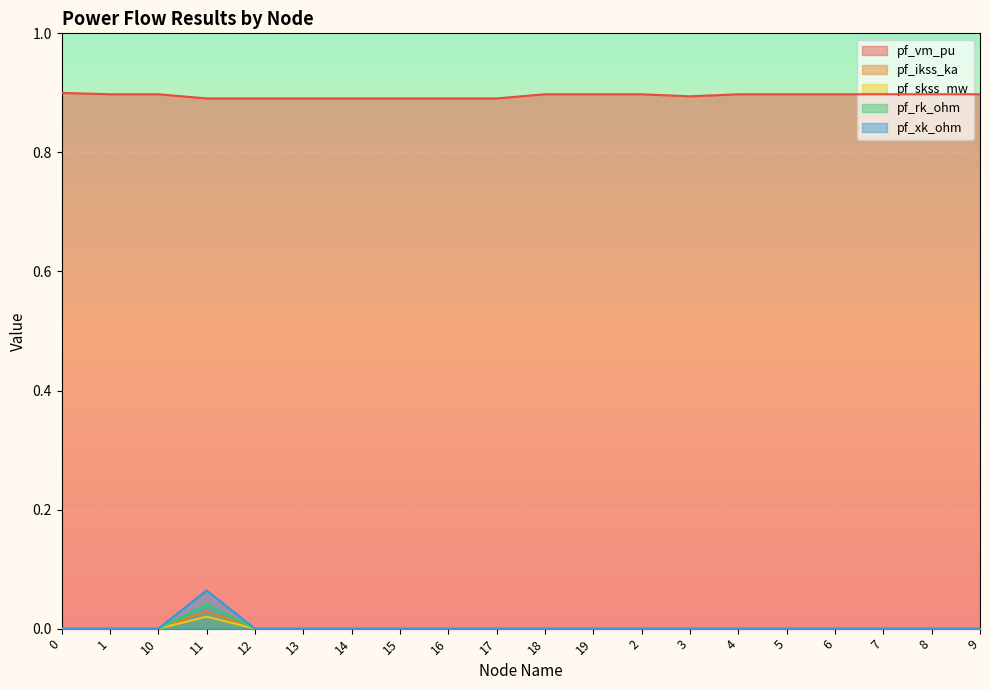

What is the difference between the highest and lowest values at 0?

0.9